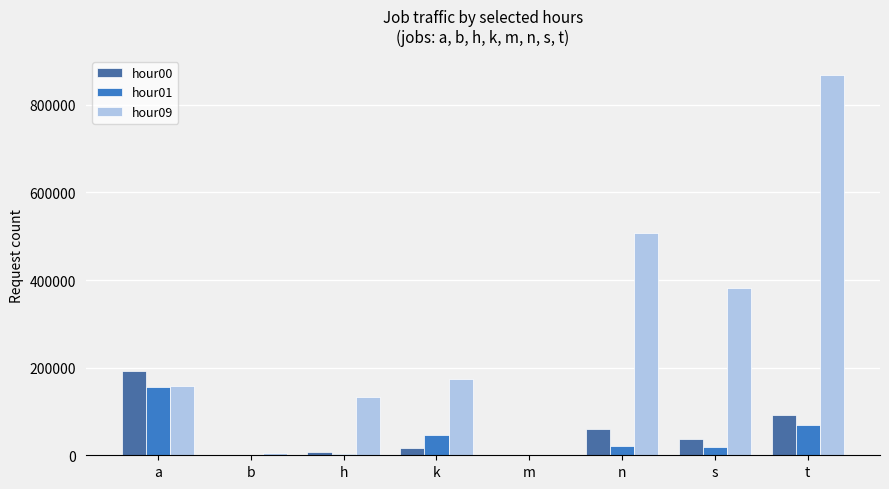

Are the bars horizontal?

No